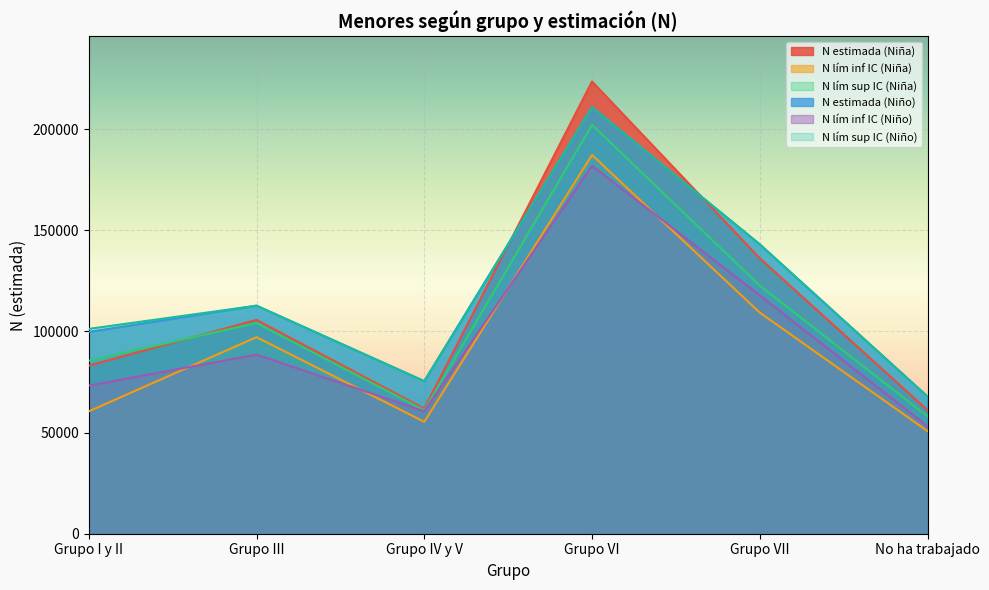

Does the chart display data point markers on the line(s)?

No